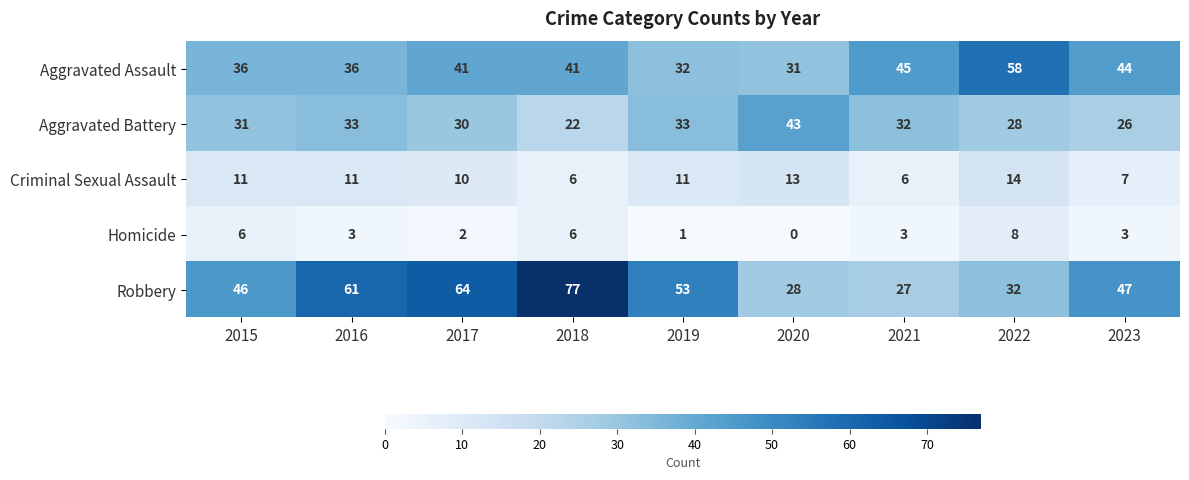

Where does the Robbery series first go above 47?

2016